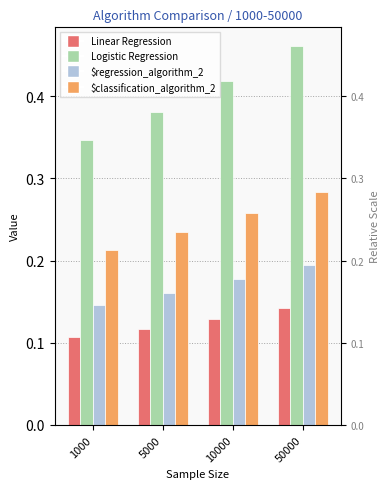

List the labels in order of Logistic Regression value, smallest first.

1000, 5000, 10000, 50000